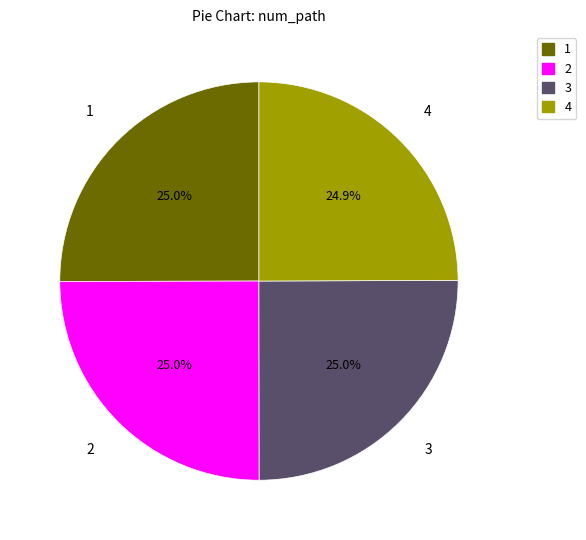

What is the total percentage of 2 and 4?

49.9%